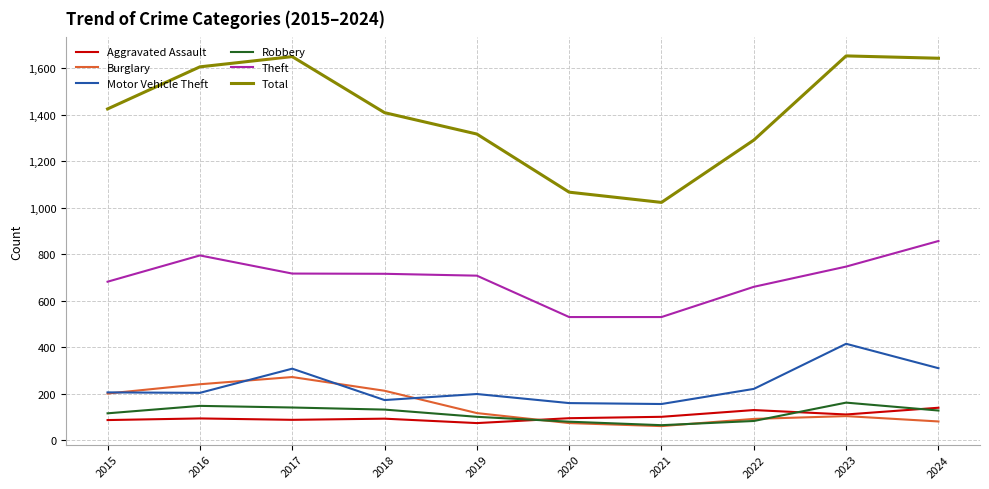

What is the sum of all Burglary values?

1446